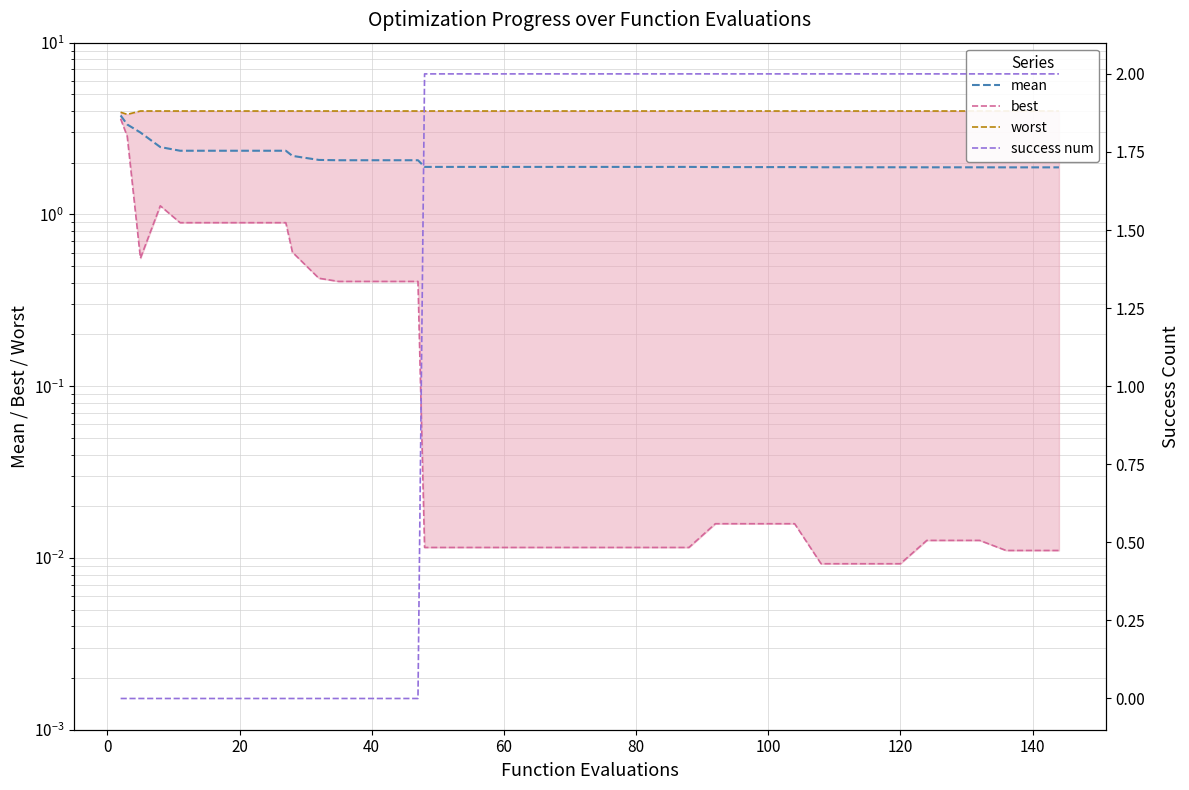

True or false: best and mean intersect in this chart.

False